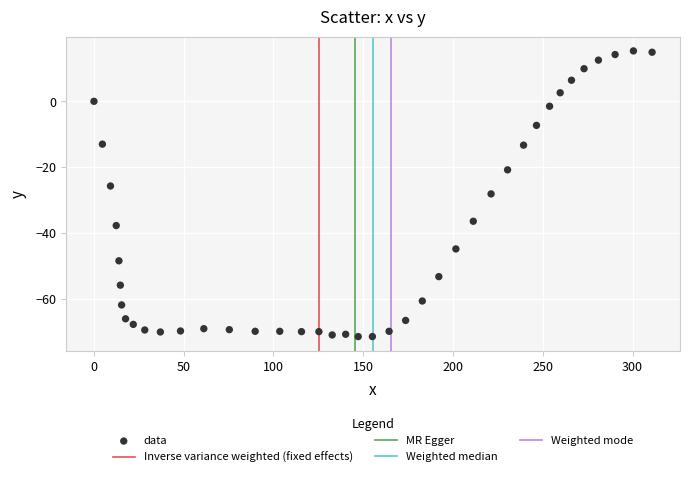

What is the range of Y values (max minus min)?

86.7